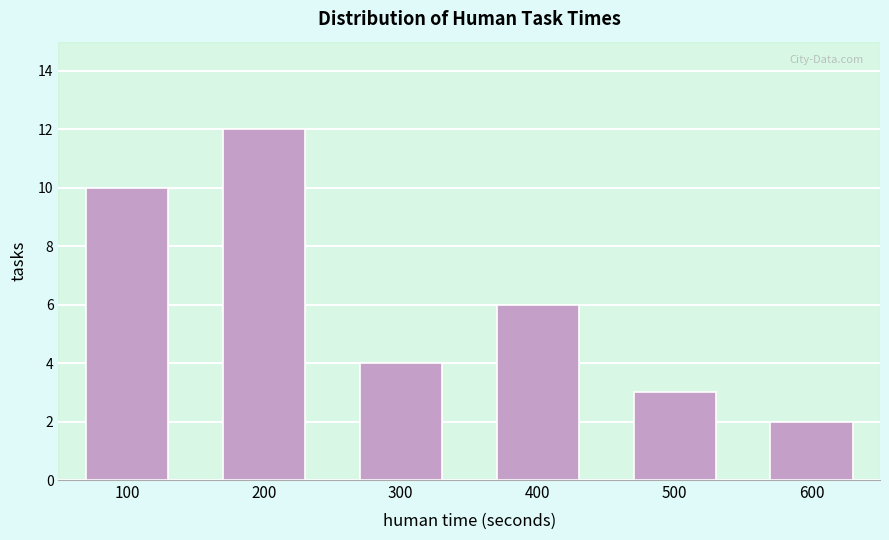

Reading right to left, transcribe all the data shown in this chart.

600=2	500=3	400=6	300=4	200=12	100=10